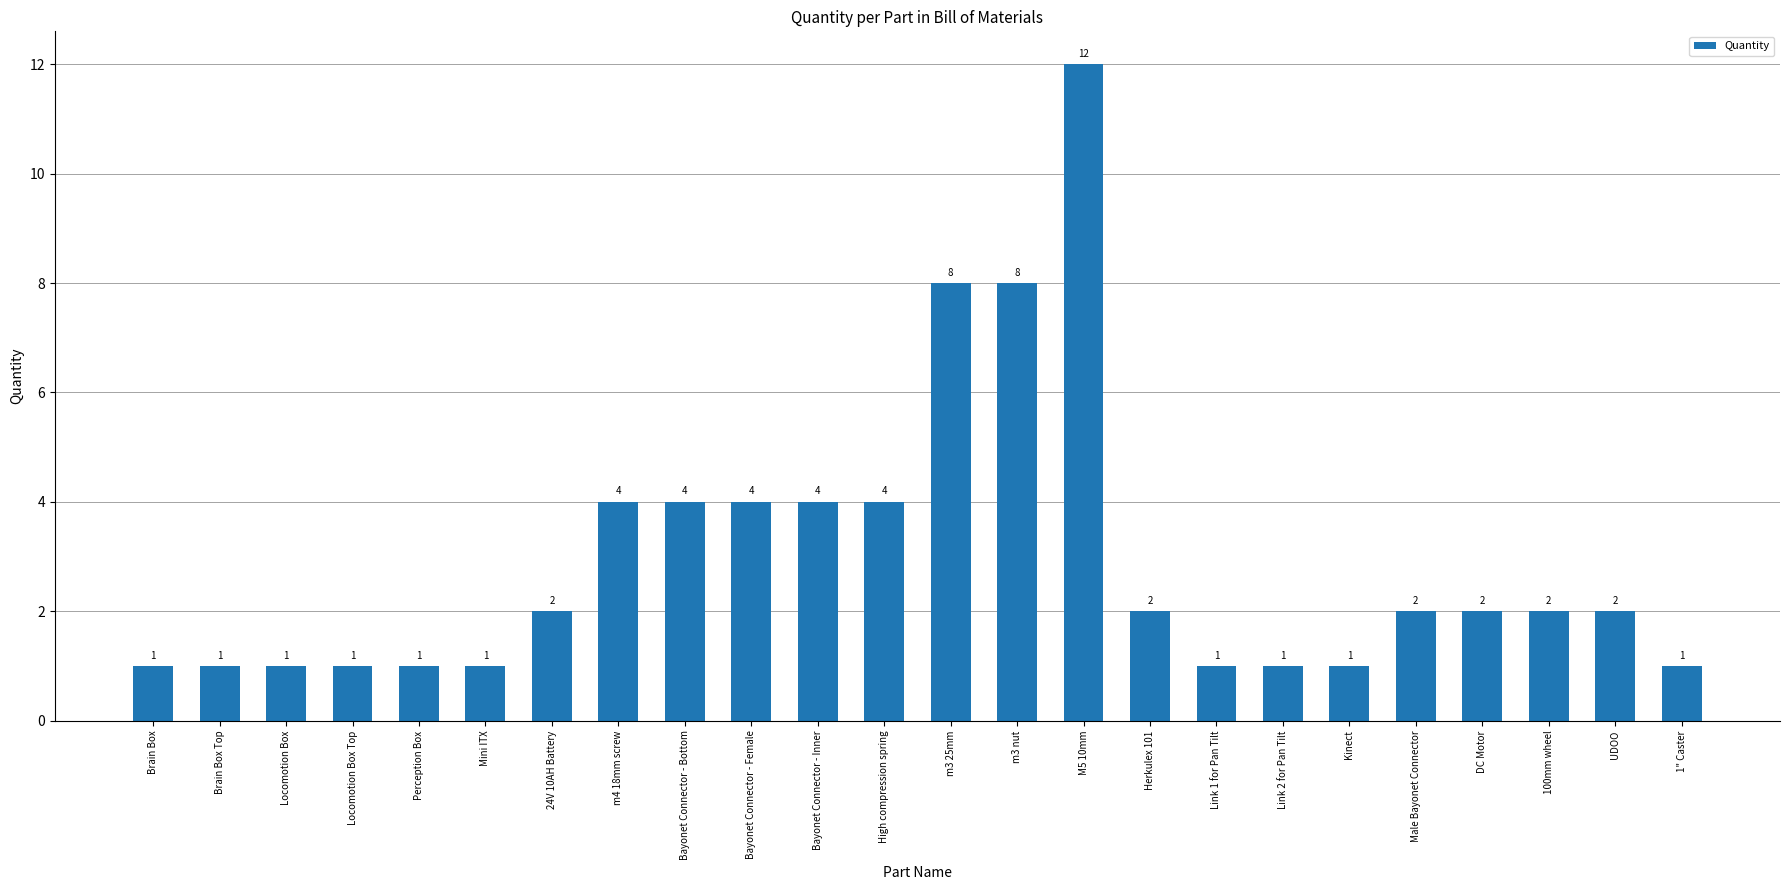

What is the change in value from Perception Box to Bayonet Connector - Bottom?

+3